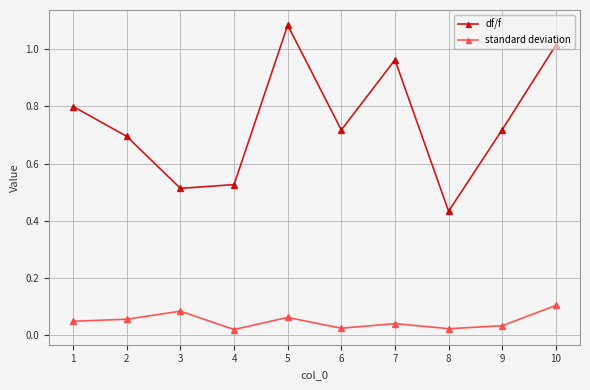

In df/f, how many points are lower than both neighbors (excluding endpoints)?

3